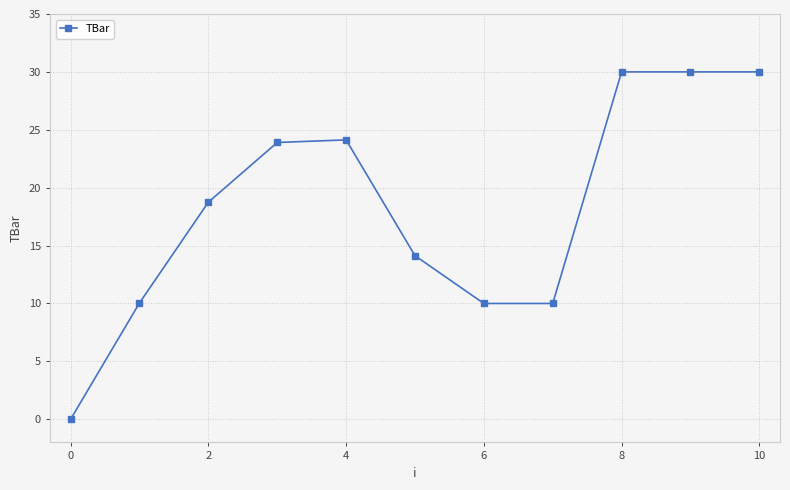

What is the average value?

18.3